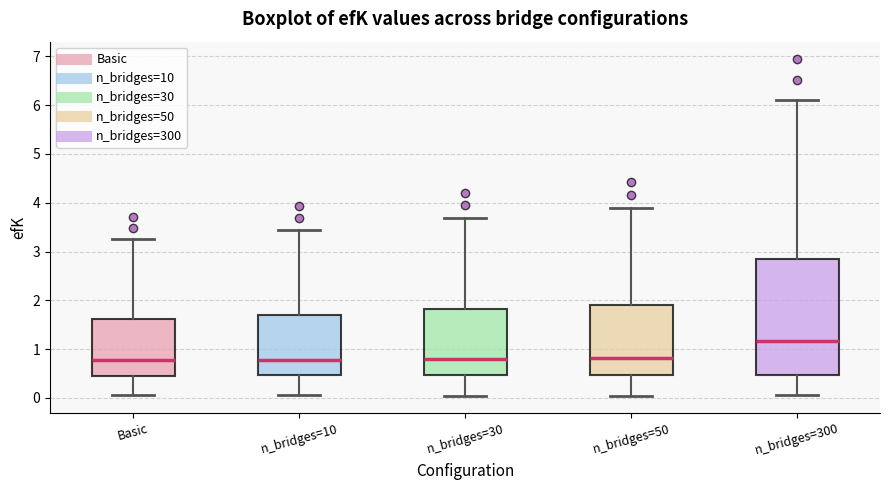

Which box is the tallest, from its lower edge to its upper edge?

n_bridges=300